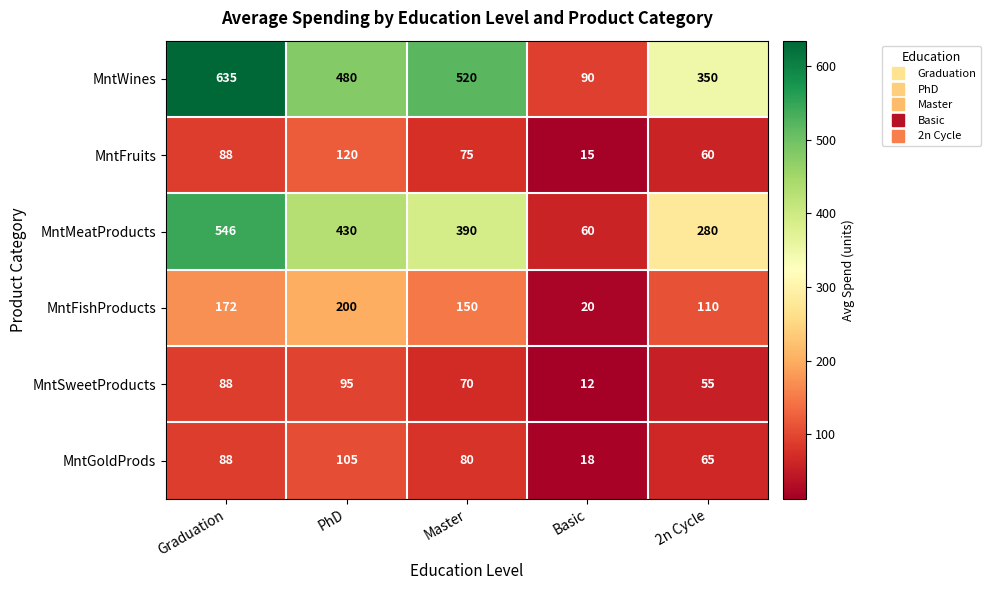

Between PhD and 2n Cycle, which series saw the biggest shift?

MntMeatProducts